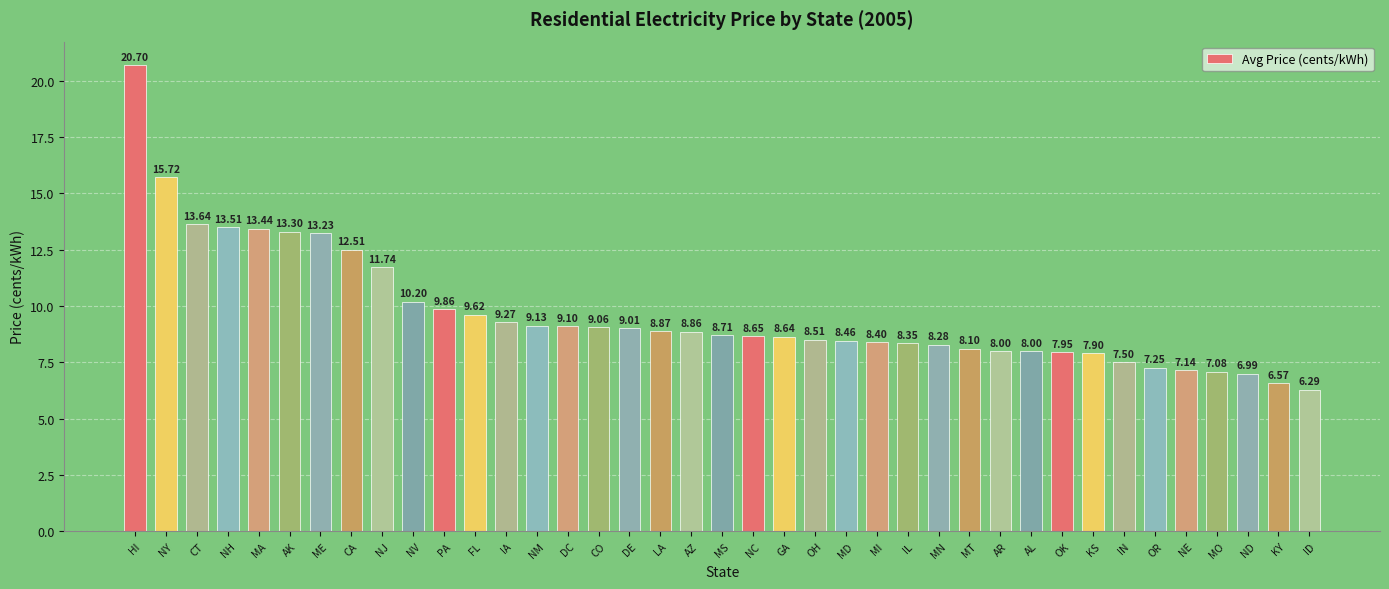

Are the bars grouped side by side (vs. stacked)?

No